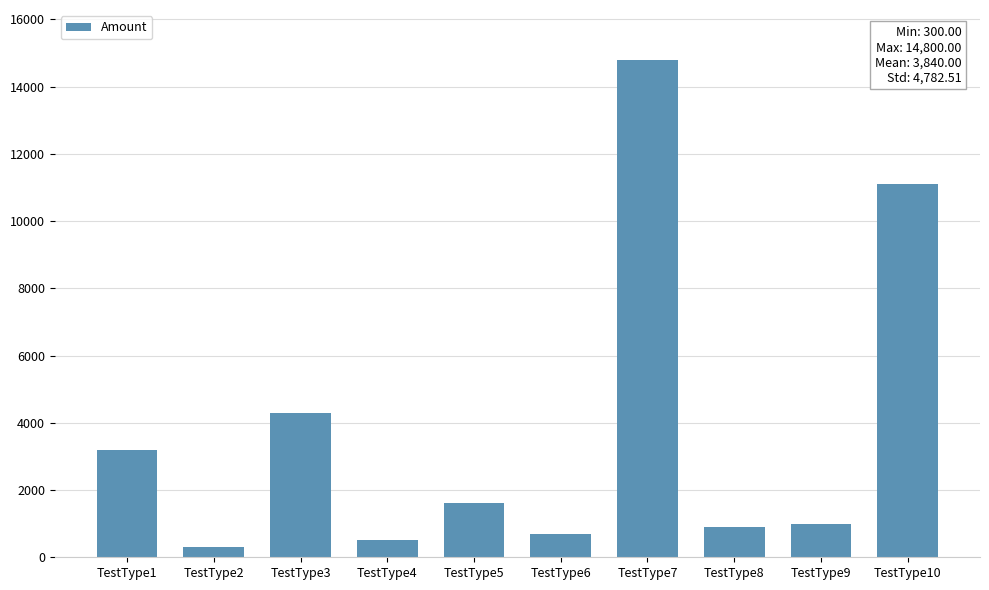

Reading left to right, extract all data points from this chart.

TestType1=3200	TestType2=300	TestType3=4300	TestType4=500	TestType5=1600	TestType6=700	TestType7=14800	TestType8=900	TestType9=1000	TestType10=11100